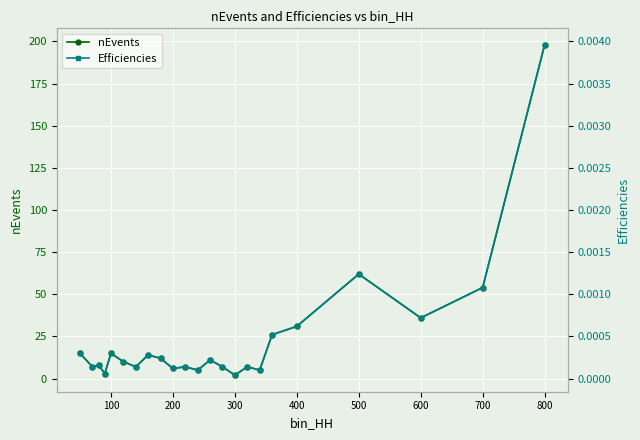

How many lines are shown in the chart?

2